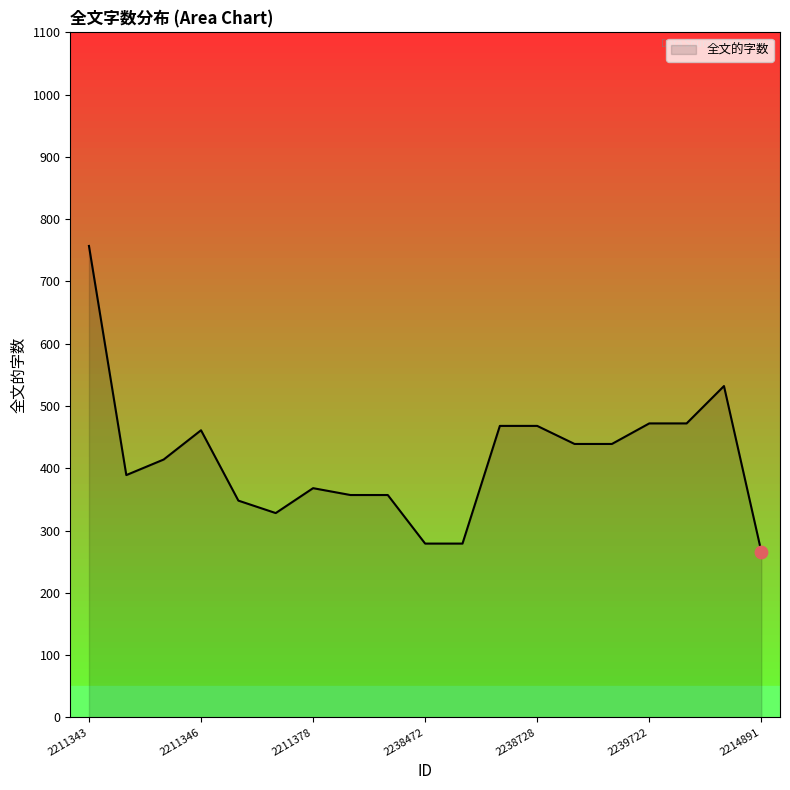

What is the difference between the maximum and minimum values?

491